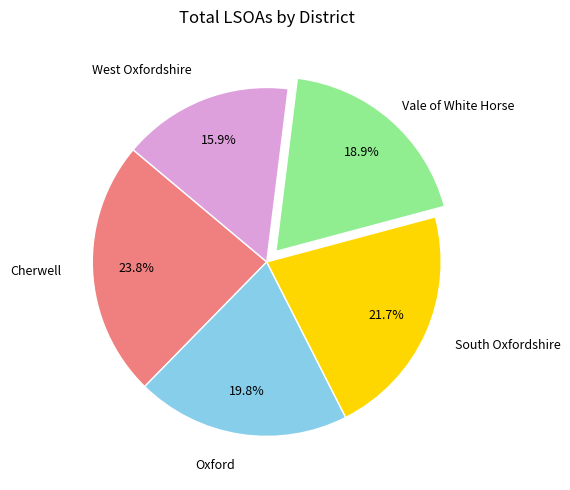

Is there a majority slice in this chart?

No